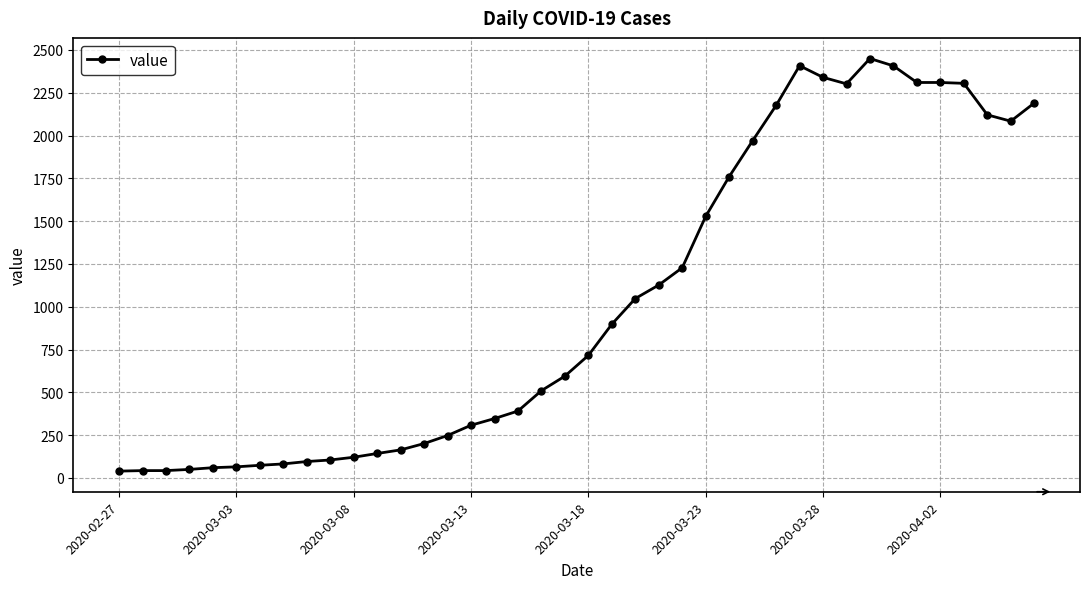

Is this an area chart (filled region under the line)?

No